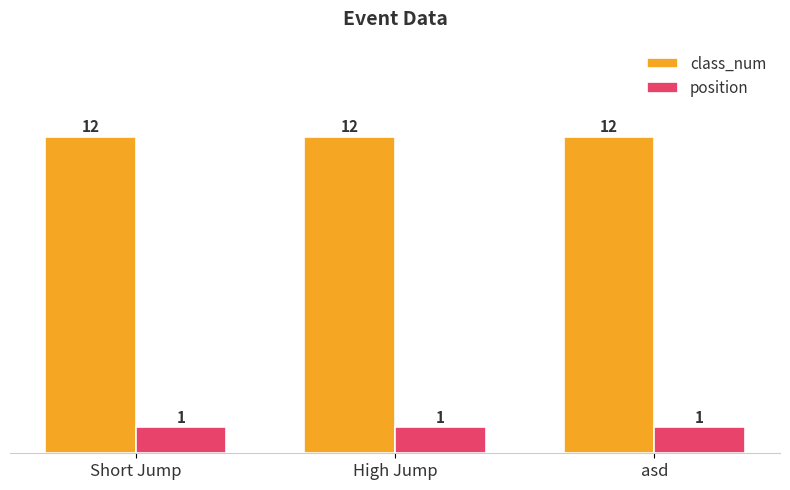

What is the spread (max minus min) of values at Short Jump?

11